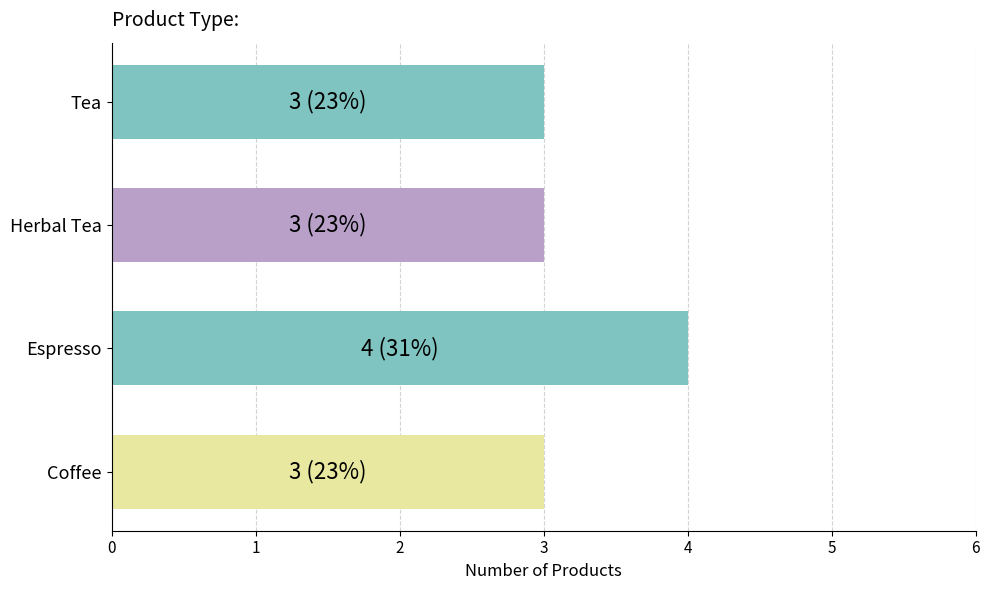

What is the minimum value shown in the chart?

3